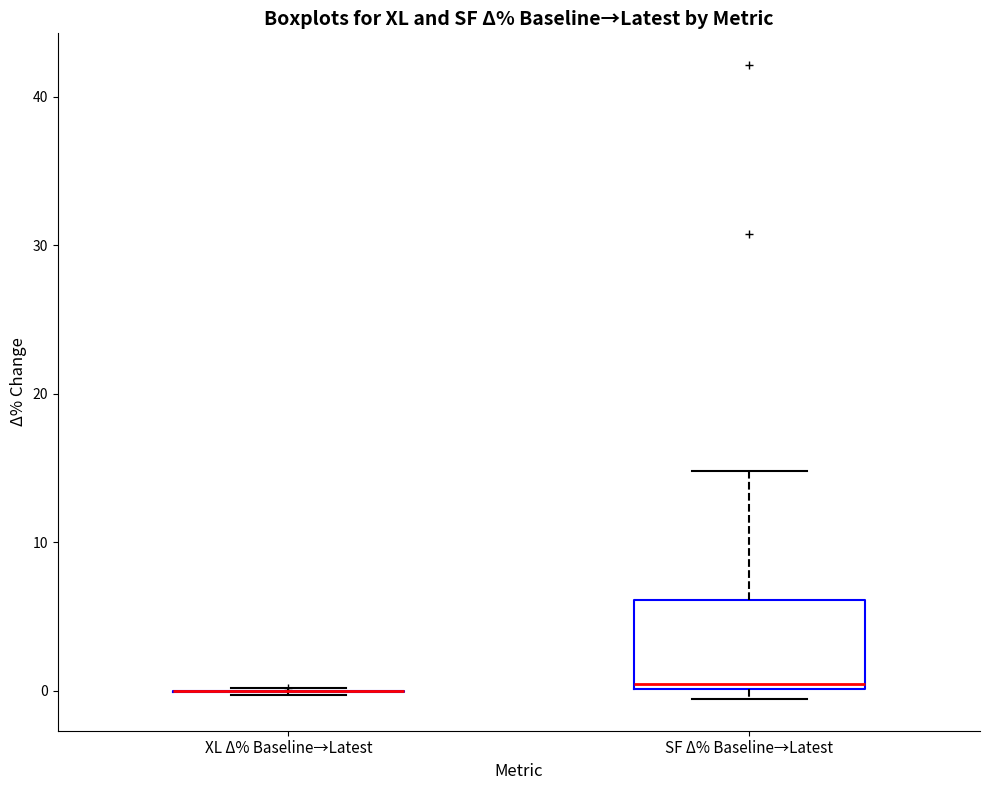

Reading left to right, transcribe this box plot: for each box, give where its median line is, the range the box spans, and where its two whiskers end, as read against the y-axis. The values are not printed on the chart, so give them approximately, as read against the axis.

XL Δ% Baseline→Latest: box collapsed to a line at 0, whiskers 0 to 0
SF Δ% Baseline→Latest: median 0 (just above the box's lower edge), box 0 to 6, whiskers -1 to 15